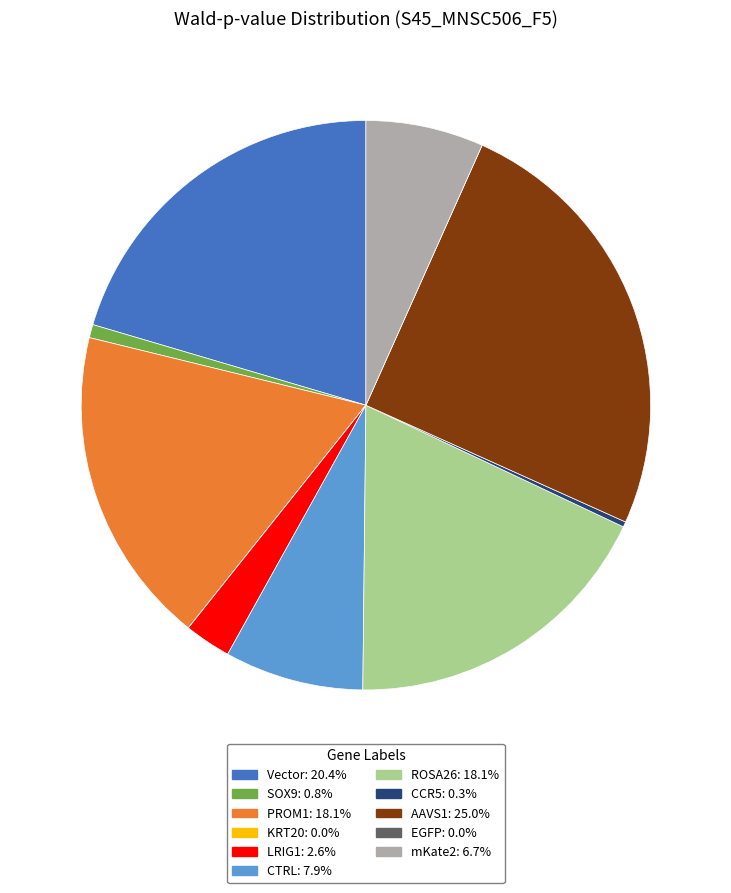

Which category has the biggest portion of the pie?

AAVS1